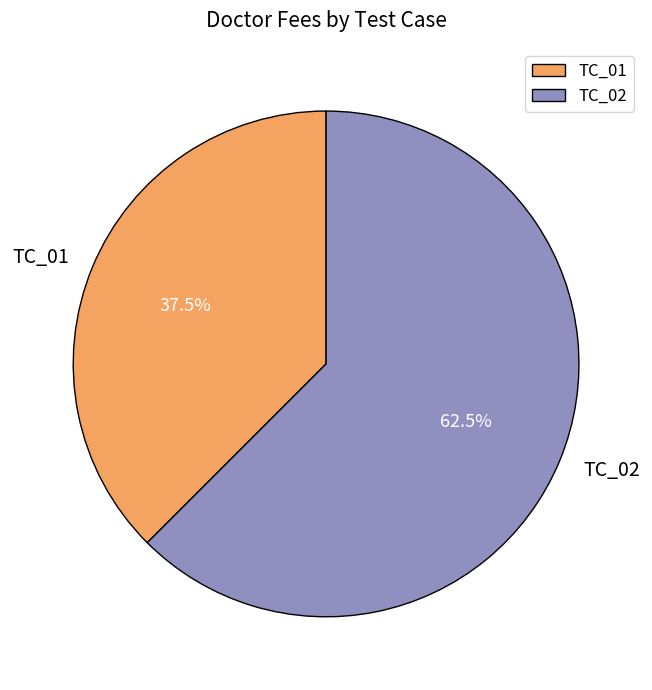

Is there a majority slice in this chart?

Yes